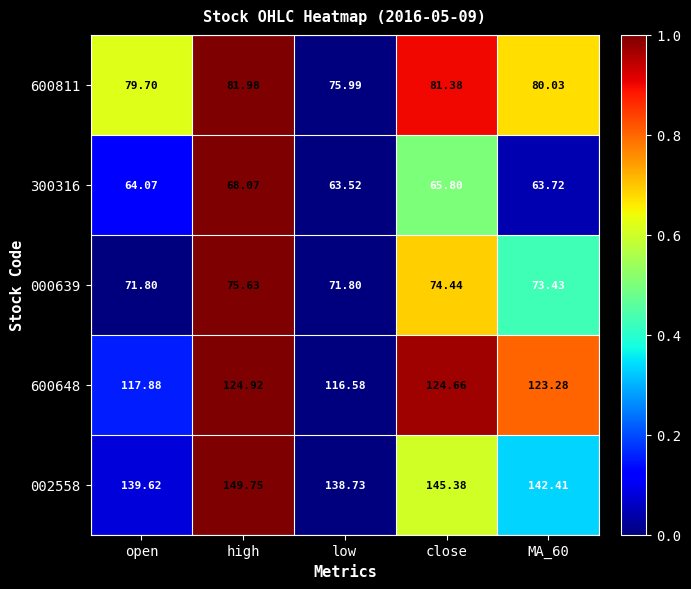

Is the value of 002558 at low greater than the value of 600811 at high?

Yes